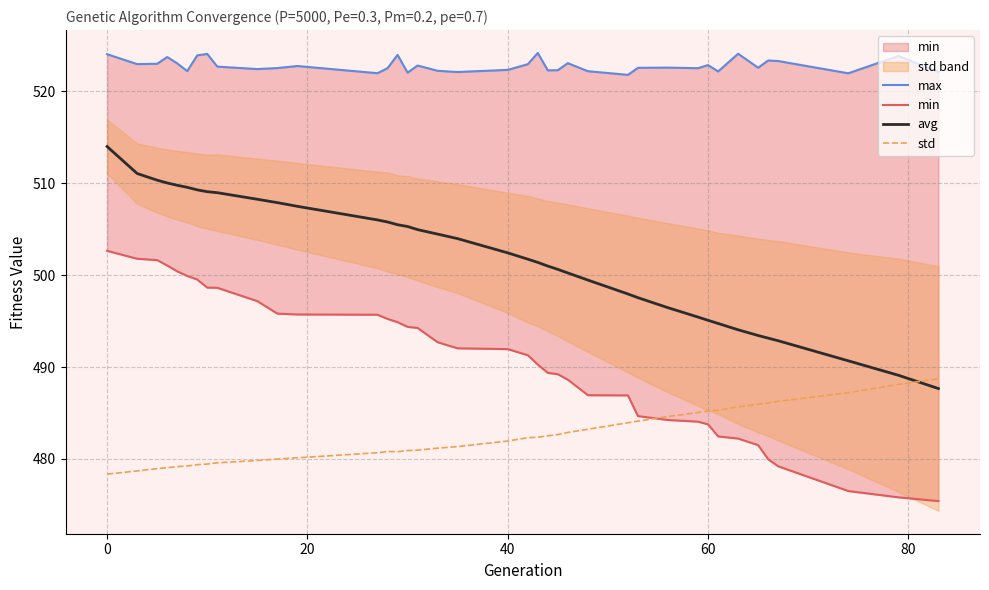

How many series are shown in this chart?

4